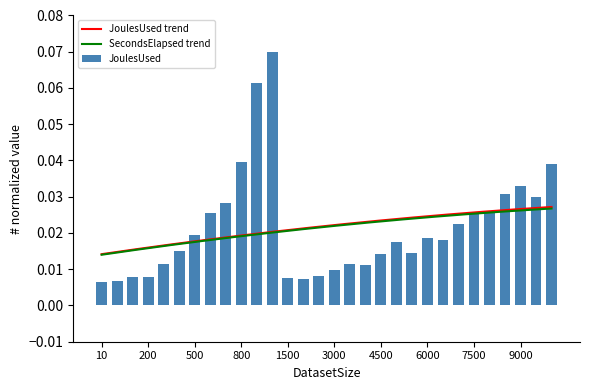

What is the difference between the maximum and minimum values?

0.1